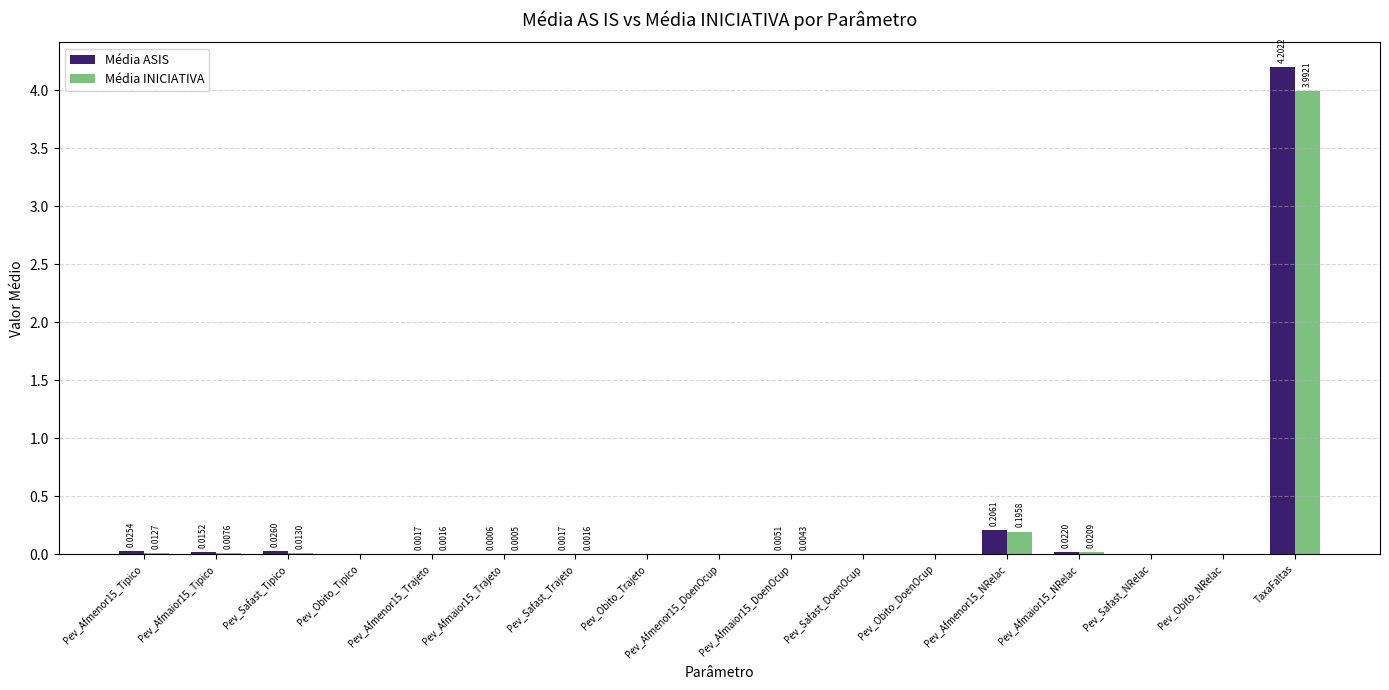

How many groups of bars are there?

17